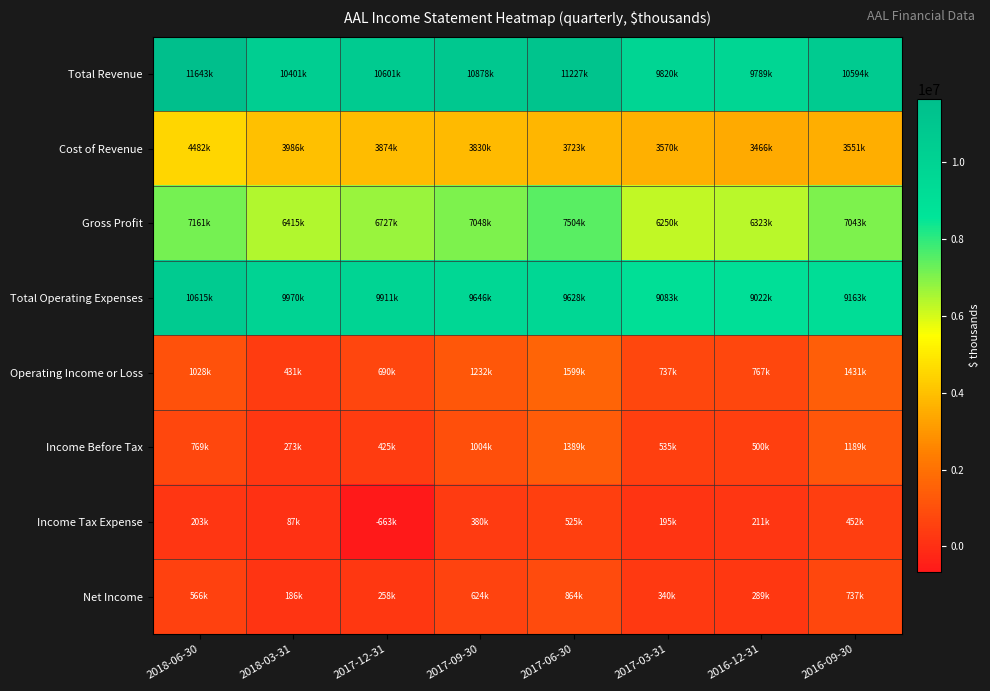

Reading right to left, what are all the values shown in this chart?

Total Revenue: 2016-09-30=10594000	2016-12-31=9789000	2017-03-31=9820000	2017-06-30=11227000	2017-09-30=10878000	2017-12-31=10601000	2018-03-31=10401000	2018-06-30=11643000
Cost of Revenue: 2016-09-30=3551000	2016-12-31=3466000	2017-03-31=3570000	2017-06-30=3723000	2017-09-30=3830000	2017-12-31=3874000	2018-03-31=3986000	2018-06-30=4482000
Gross Profit: 2016-09-30=7043000	2016-12-31=6323000	2017-03-31=6250000	2017-06-30=7504000	2017-09-30=7048000	2017-12-31=6727000	2018-03-31=6415000	2018-06-30=7161000
Total Operating Expenses: 2016-09-30=9163000	2016-12-31=9022000	2017-03-31=9083000	2017-06-30=9628000	2017-09-30=9646000	2017-12-31=9911000	2018-03-31=9970000	2018-06-30=10615000
Operating Income or Loss: 2016-09-30=1431000	2016-12-31=767000	2017-03-31=737000	2017-06-30=1599000	2017-09-30=1232000	2017-12-31=690000	2018-03-31=431000	2018-06-30=1028000
Income Before Tax: 2016-09-30=1189000	2016-12-31=500000	2017-03-31=535000	2017-06-30=1389000	2017-09-30=1004000	2017-12-31=425000	2018-03-31=273000	2018-06-30=769000
Income Tax Expense: 2016-09-30=452000	2016-12-31=211000	2017-03-31=195000	2017-06-30=525000	2017-09-30=380000	2017-12-31=-663000	2018-03-31=87000	2018-06-30=203000
Net Income: 2016-09-30=737000	2016-12-31=289000	2017-03-31=340000	2017-06-30=864000	2017-09-30=624000	2017-12-31=258000	2018-03-31=186000	2018-06-30=566000